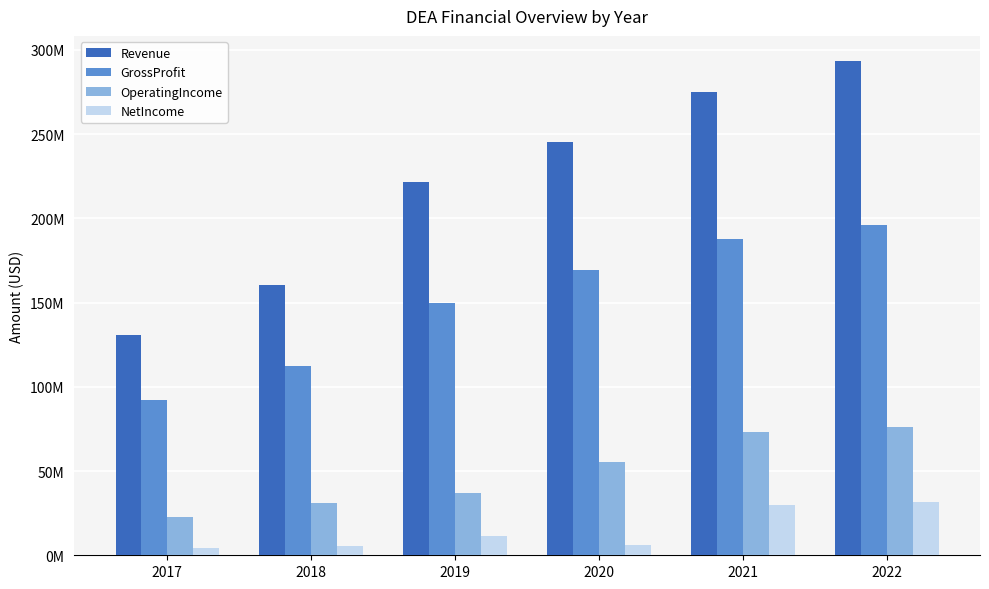

What are all the series names shown in the legend?

Revenue, GrossProfit, OperatingIncome, NetIncome